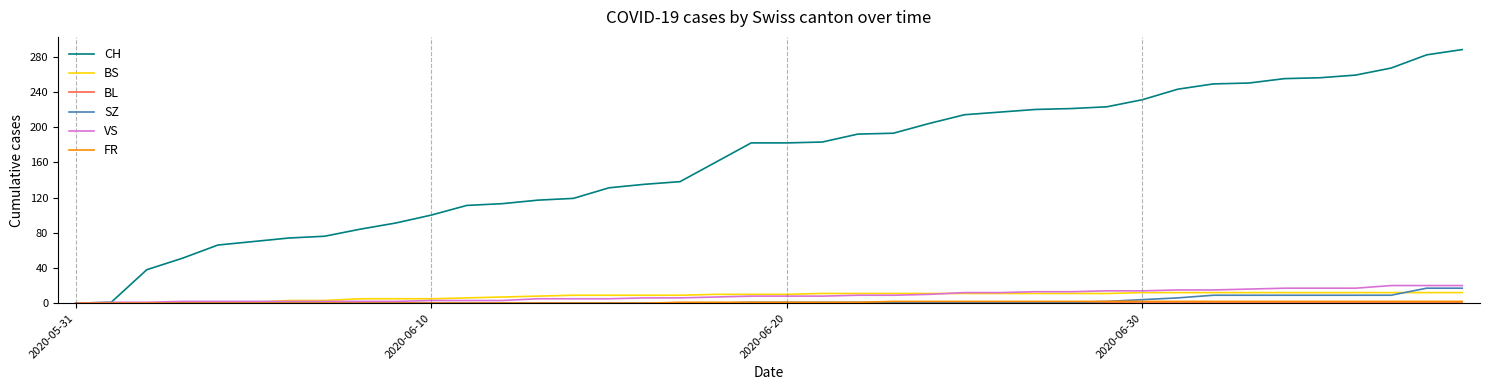

What is the sum of all CH values?

6486